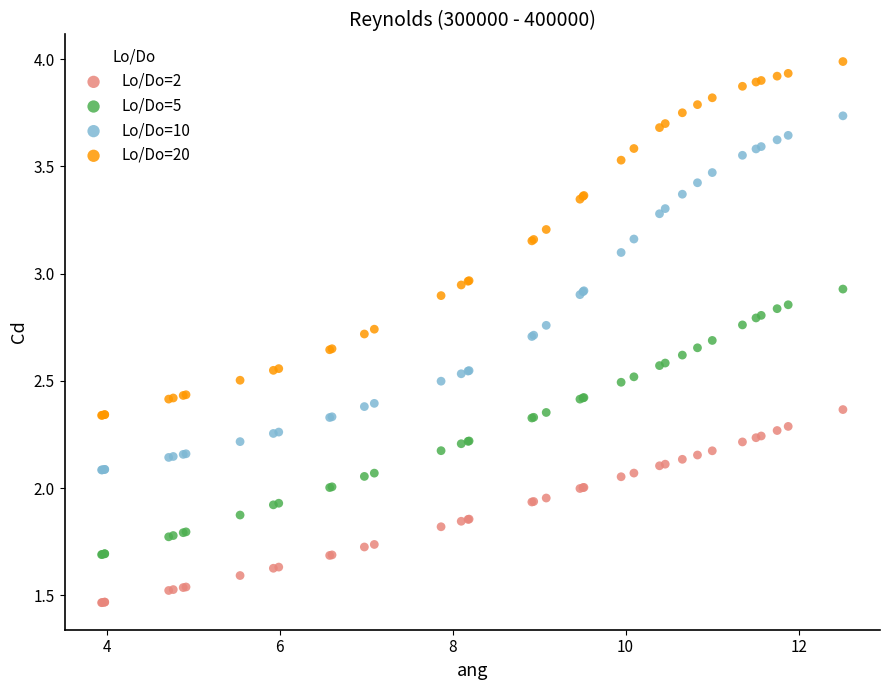

Which series contains the lowest Y value?

Lo/Do=2